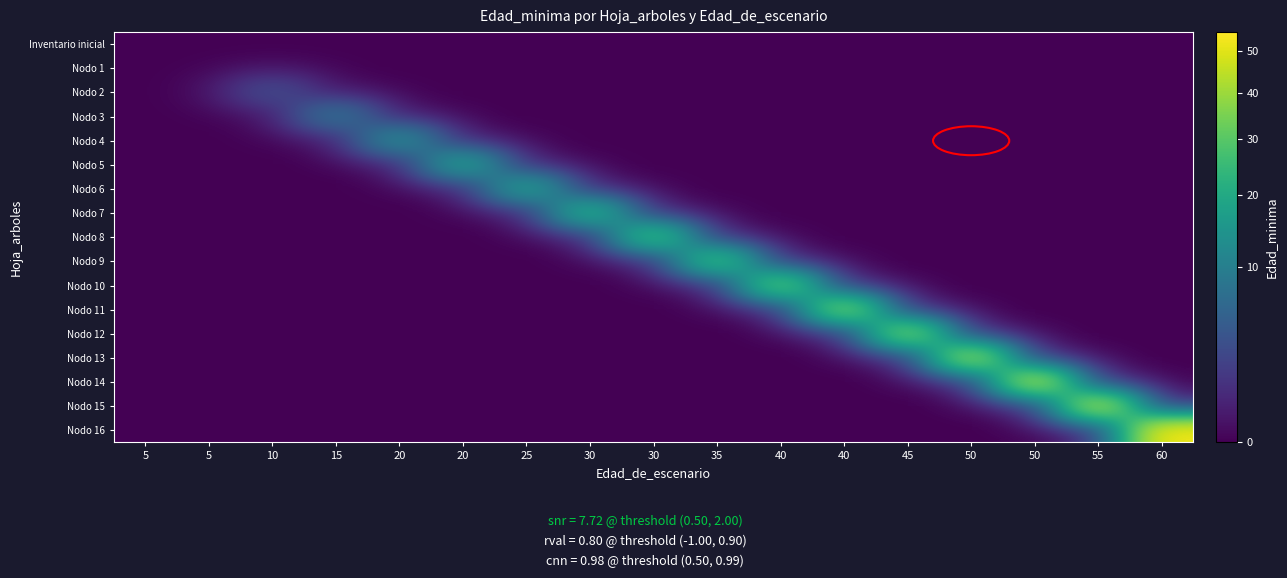

Which series changed the most between 20 and 40?

Nodo 10